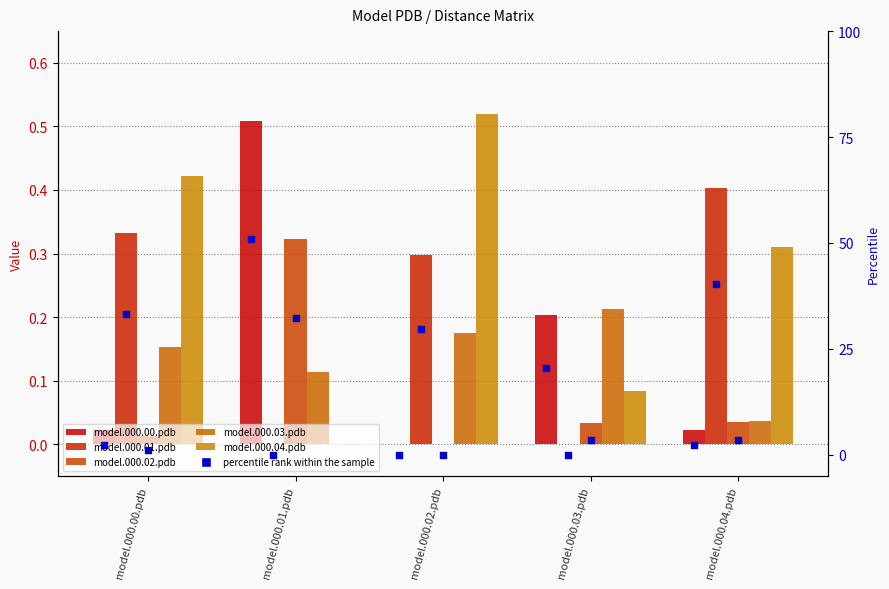

What is the total value across all series at model.000.00.pdb?

2.1